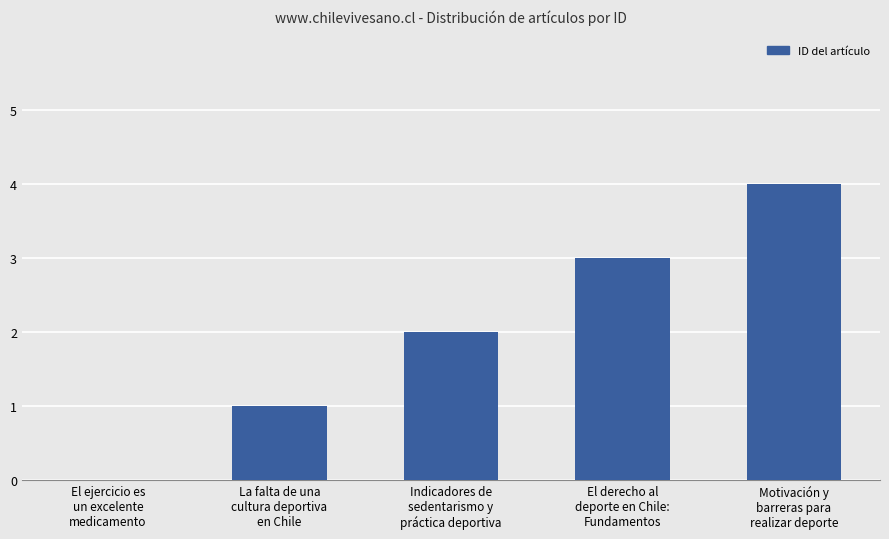

Reading left to right, extract all data points from this chart.

0	1	2	3	4